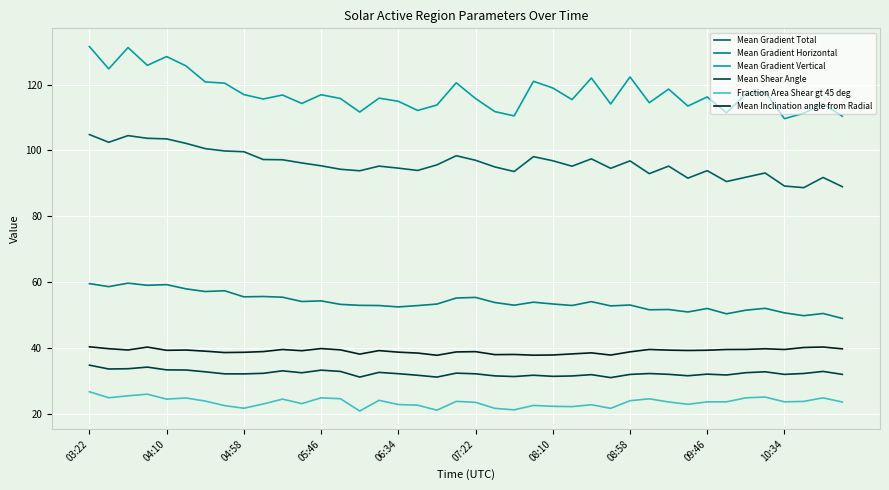

What is the maximum value for Mean Gradient Total?

104.8